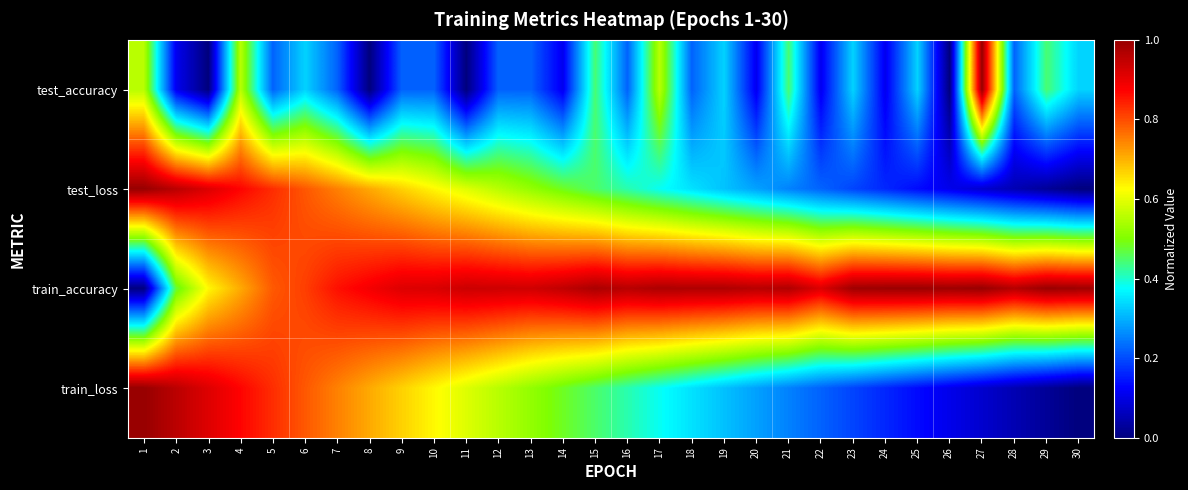

Reading left to right, transcribe all the data shown in this chart.

test_accuracy: 1=0.6	2=0.1	3=0.0	4=0.6	5=0.2	6=0.3	7=0.2	8=0.0	9=0.2	10=0.2	11=0.0	12=0.2	13=0.2	14=0.1	15=0.4	16=0.2	17=0.6	18=0.2	19=0.3	20=0.1	21=0.4	22=0.1	23=0.3	24=0.1	25=0.3	26=0.0	27=1.0	28=0.2	29=0.4	30=0.3
test_loss: 1=1.0	2=1.0	3=0.9	4=0.9	5=0.8	6=0.8	7=0.7	8=0.7	9=0.7	10=0.6	11=0.6	12=0.6	13=0.5	14=0.5	15=0.4	16=0.4	17=0.4	18=0.3	19=0.3	20=0.3	21=0.3	22=0.2	23=0.2	24=0.2	25=0.1	26=0.1	27=0.1	28=0.1	29=0.0	30=0.0
train_accuracy: 1=0.0	2=0.5	3=0.6	4=0.7	5=0.8	6=0.8	7=0.9	8=0.9	9=0.9	10=0.9	11=0.9	12=0.9	13=0.9	14=1.0	15=1.0	16=1.0	17=1.0	18=1.0	19=1.0	20=1.0	21=1.0	22=0.9	23=1.0	24=1.0	25=1.0	26=1.0	27=1.0	28=1.0	29=1.0	30=1.0
train_loss: 1=1.0	2=1.0	3=0.9	4=0.9	5=0.8	6=0.8	7=0.7	8=0.7	9=0.7	10=0.6	11=0.6	12=0.6	13=0.5	14=0.5	15=0.4	16=0.4	17=0.4	18=0.3	19=0.3	20=0.3	21=0.3	22=0.2	23=0.2	24=0.2	25=0.1	26=0.1	27=0.1	28=0.1	29=0.0	30=0.0